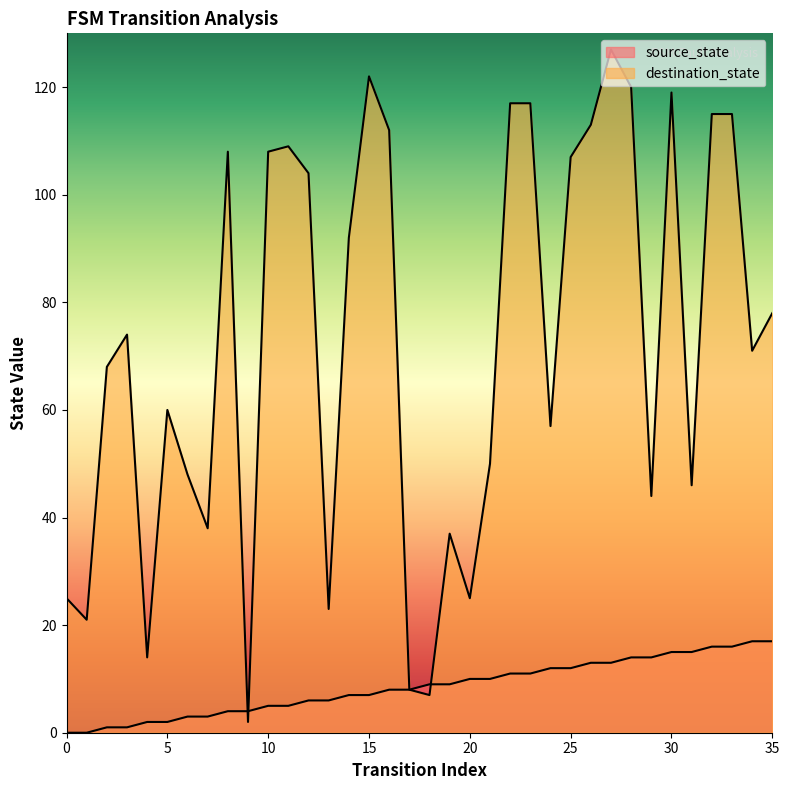

At how many categories does at least one series exceed 34?

28